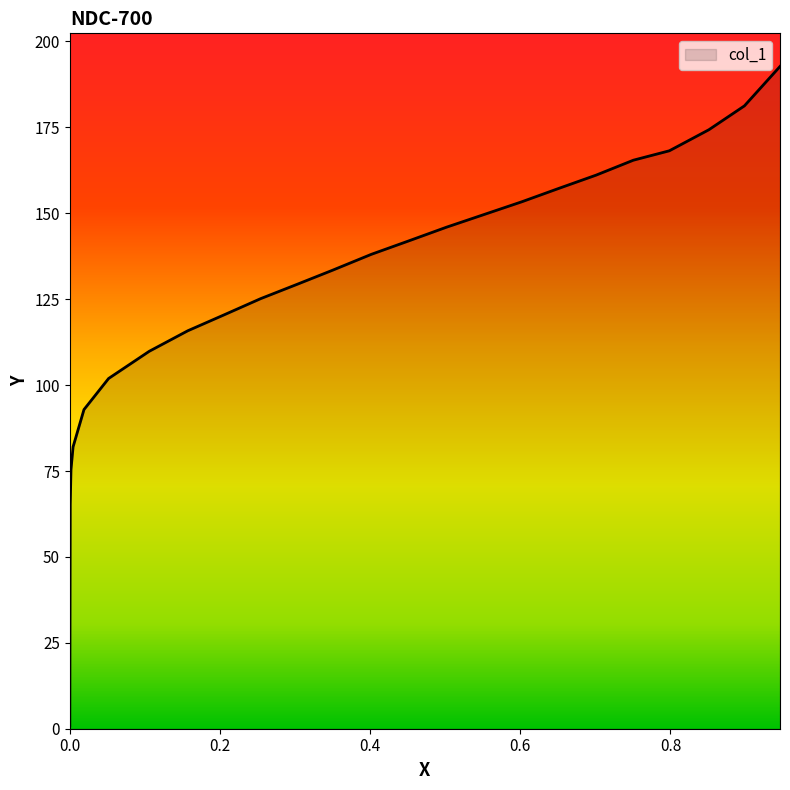

How many lines are shown in the chart?

1